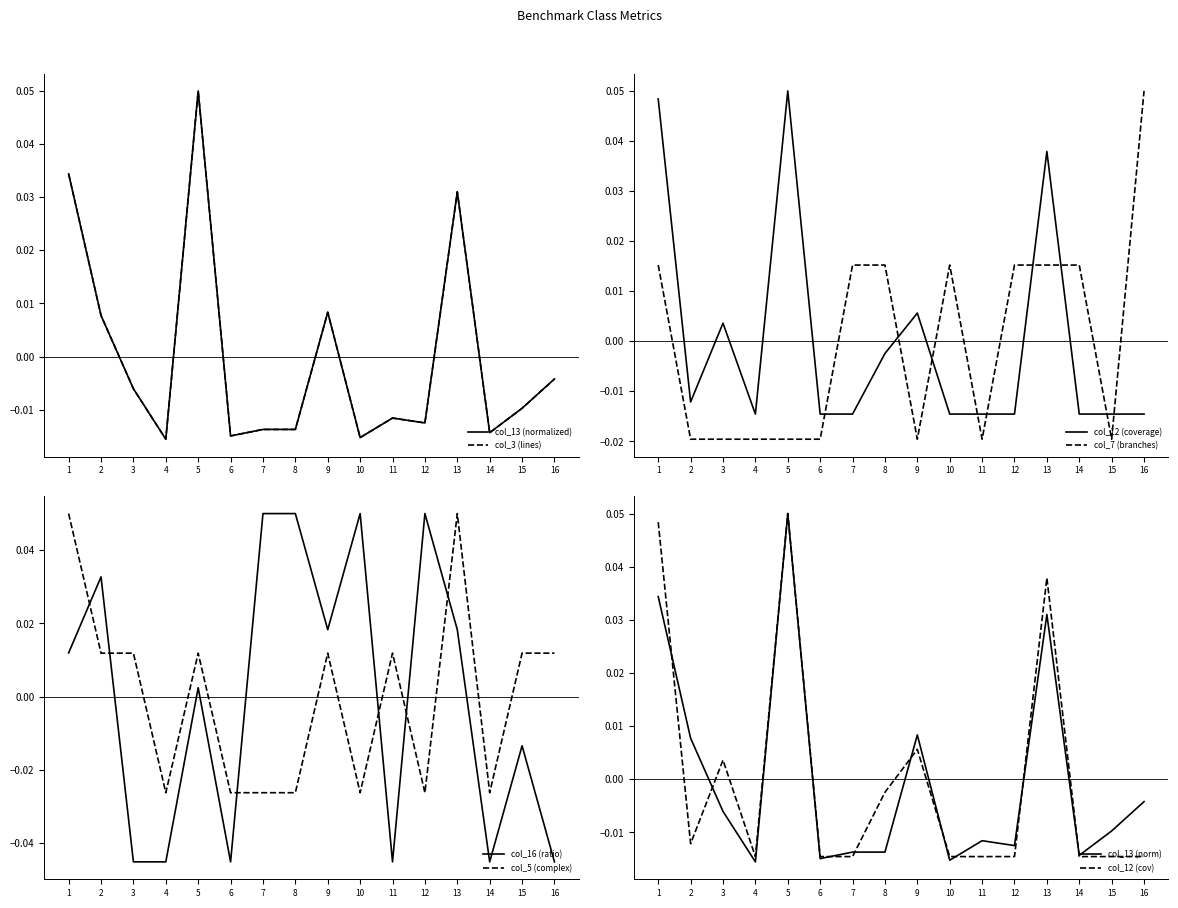

Which series ends up on top after the final intersection of col_12 (coverage) and col_7 (branches)?

col_7 (branches)